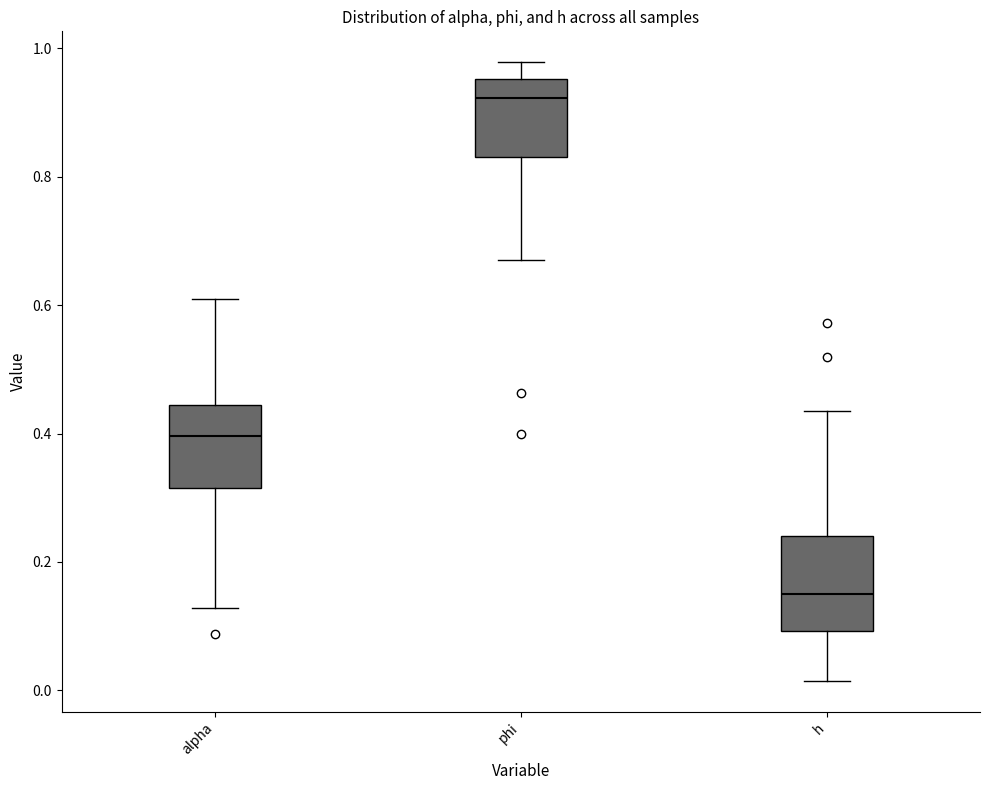

Reading left to right, transcribe this box plot: for each box, give where its median line is, the range the box spans, and where its two whiskers end, as read against the y-axis. The values are not printed on the chart, so give them approximately, as read against the axis.

alpha: median 0.40, box 0.32 to 0.44, whiskers 0.12 to 0.60
phi: median 0.92, box 0.84 to 0.96, whiskers 0.68 to 0.98
h: median 0.16, box 0.10 to 0.24, whiskers 0.02 to 0.44